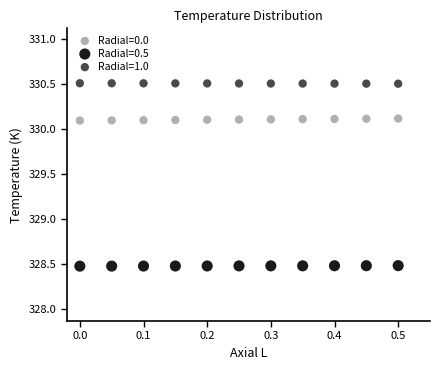

What is the X range (max minus min) for the scatter plot?

0.5